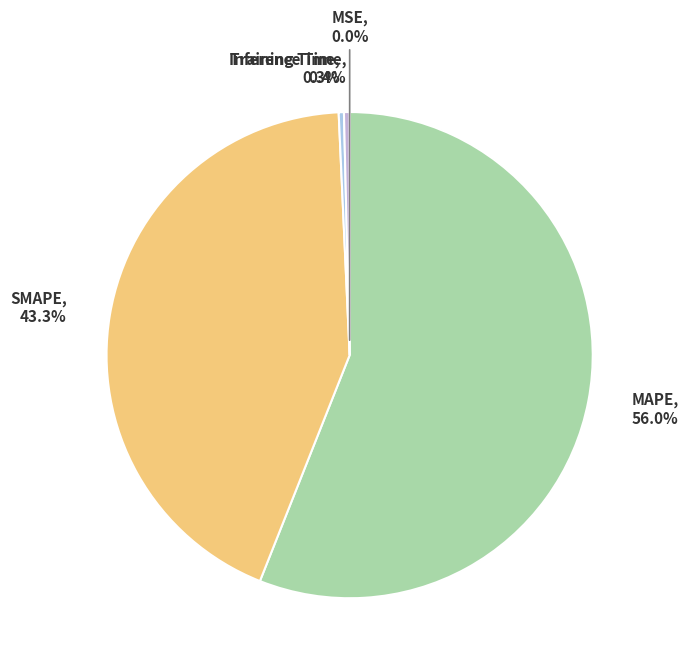

Combined, do Training Time and Inference Time account for over 50%?

No